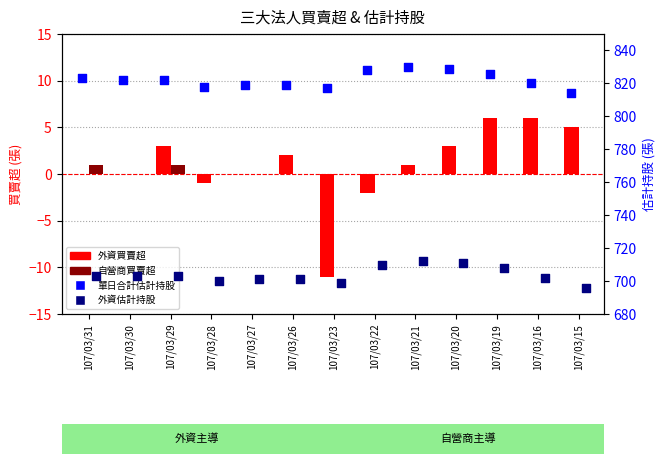

Is the value of 單日合計估計持股 at 107/03/15 greater than the value of 自營商買賣超 at 107/03/29?

Yes